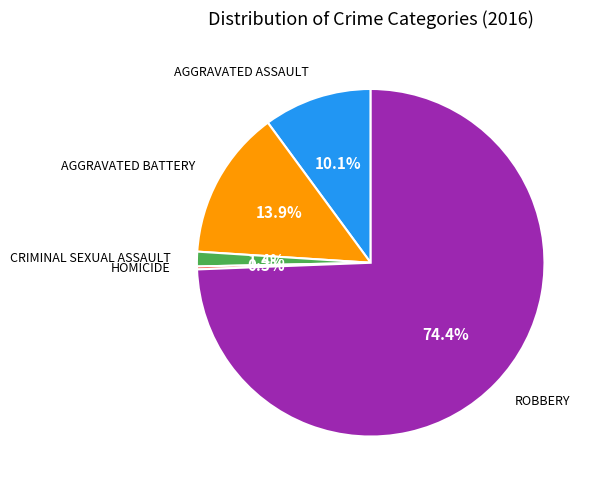

Does any single category account for the majority?

Yes